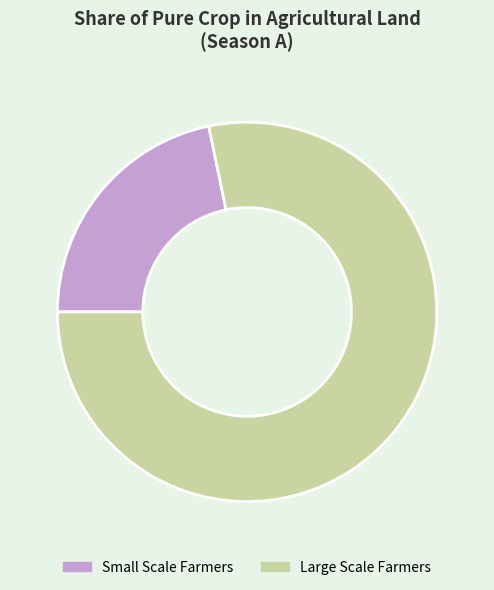

Is Large Scale Farmers the majority of the pie?

Yes